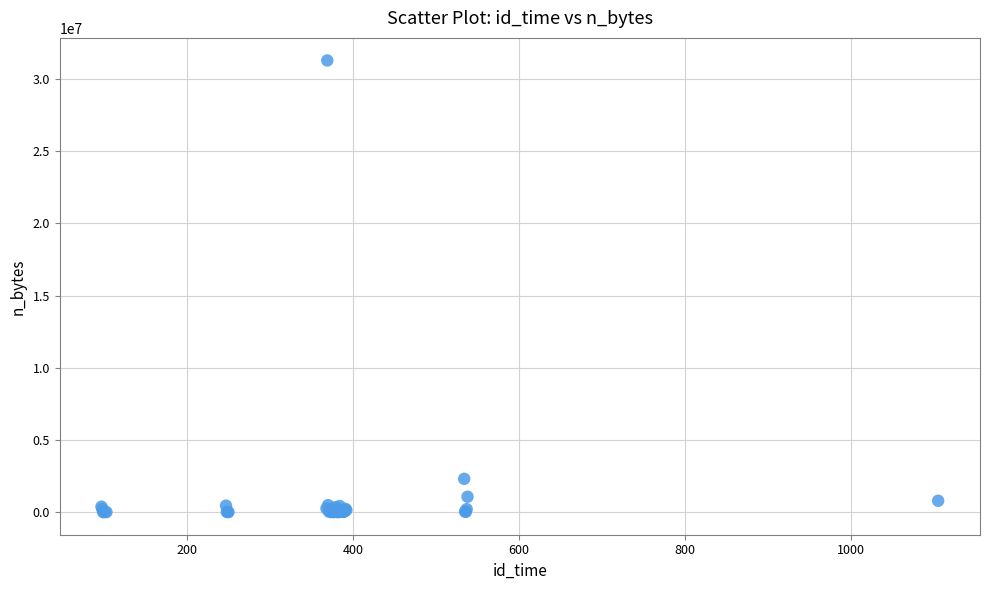

What Y value in the scatter plot is closest to 15646333?

2308936